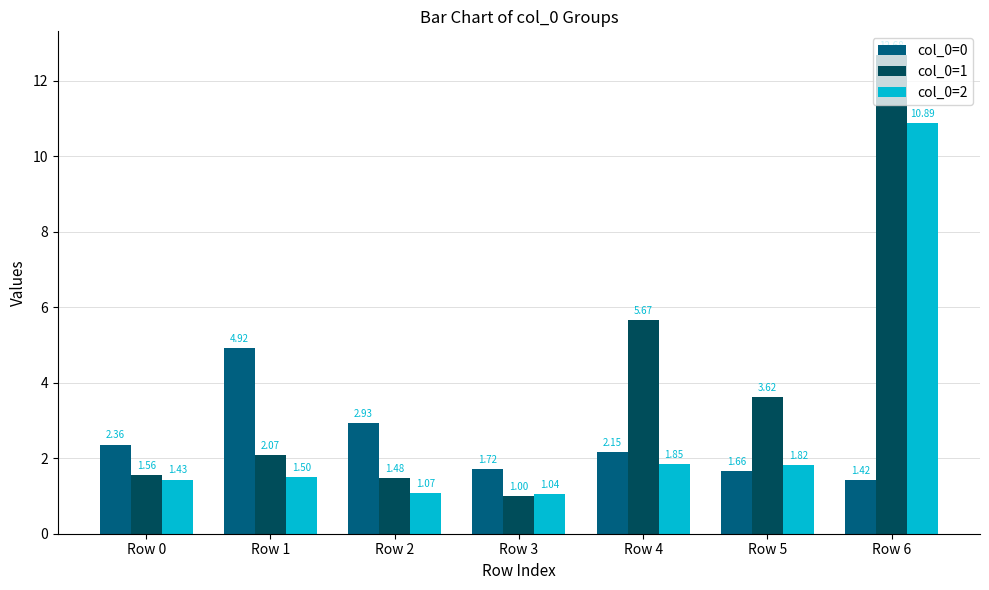

List the series in order of their overall mean, highest first.

col_0=1, col_0=2, col_0=0